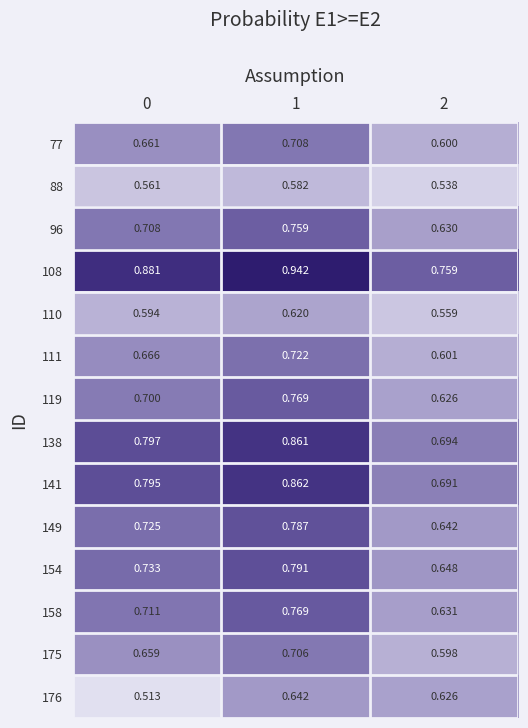

Is the value of 110 at 1 greater than the value of 88 at 0?

Yes